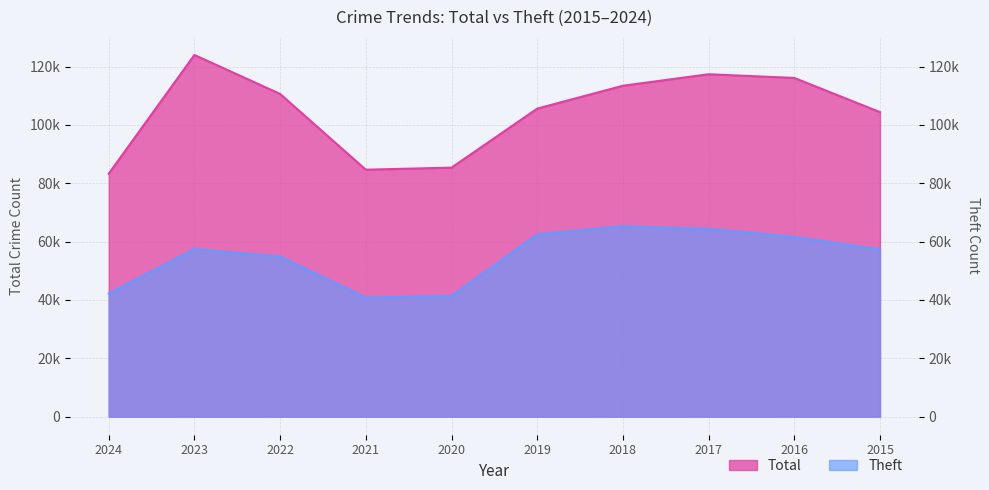

What is the smallest value displayed?

40813